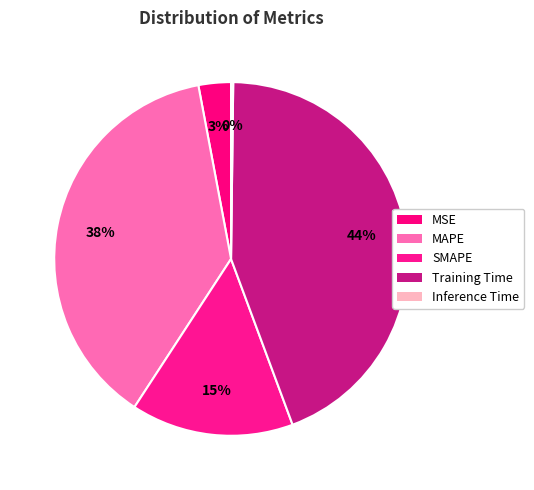

To the nearest percent, what portion does SMAPE represent?

15%